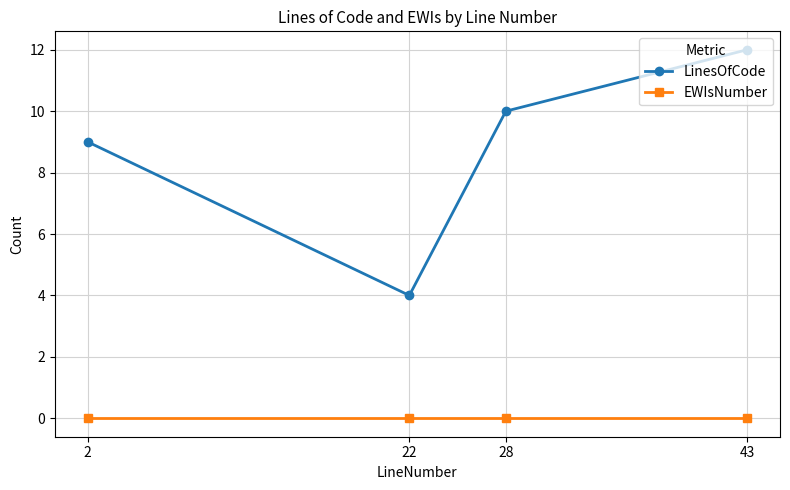

Count the number of categories in the chart.

4